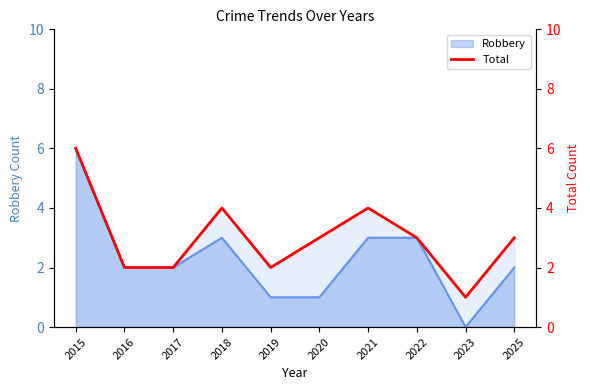

True or false: there are more than 2 points higher than both neighbors.

False